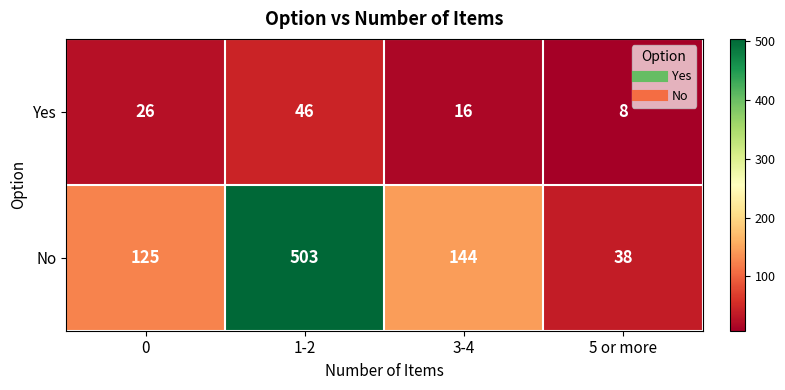

Reading left to right, extract all data points from this chart.

Yes: 0=26	1-2=46	3-4=16	5 or more=8
No: 0=125	1-2=503	3-4=144	5 or more=38